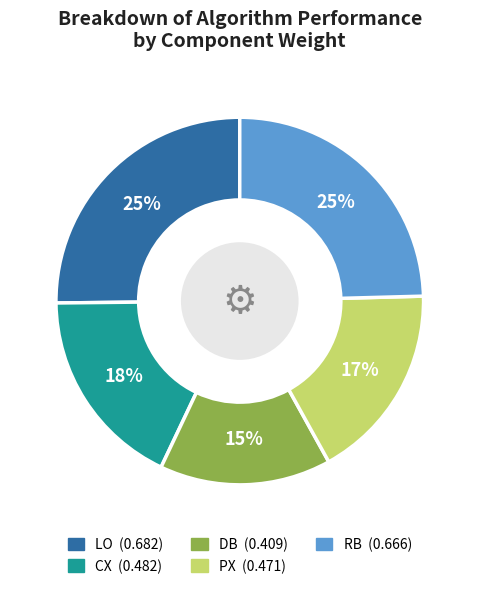

Does CX represent more than half of the total?

No